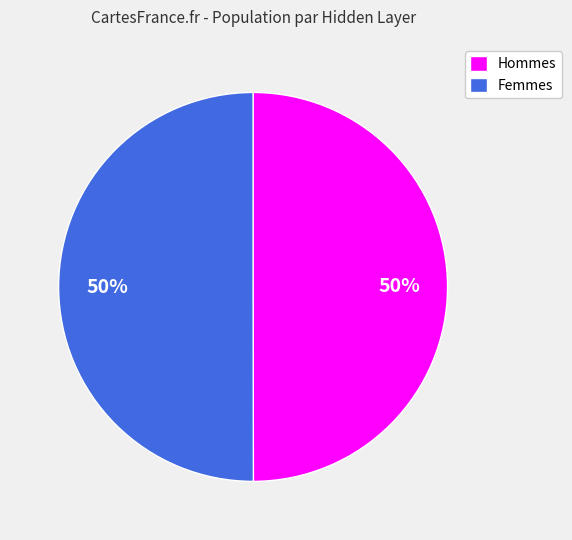

Is it true that Hommes is 65% of the pie?

False